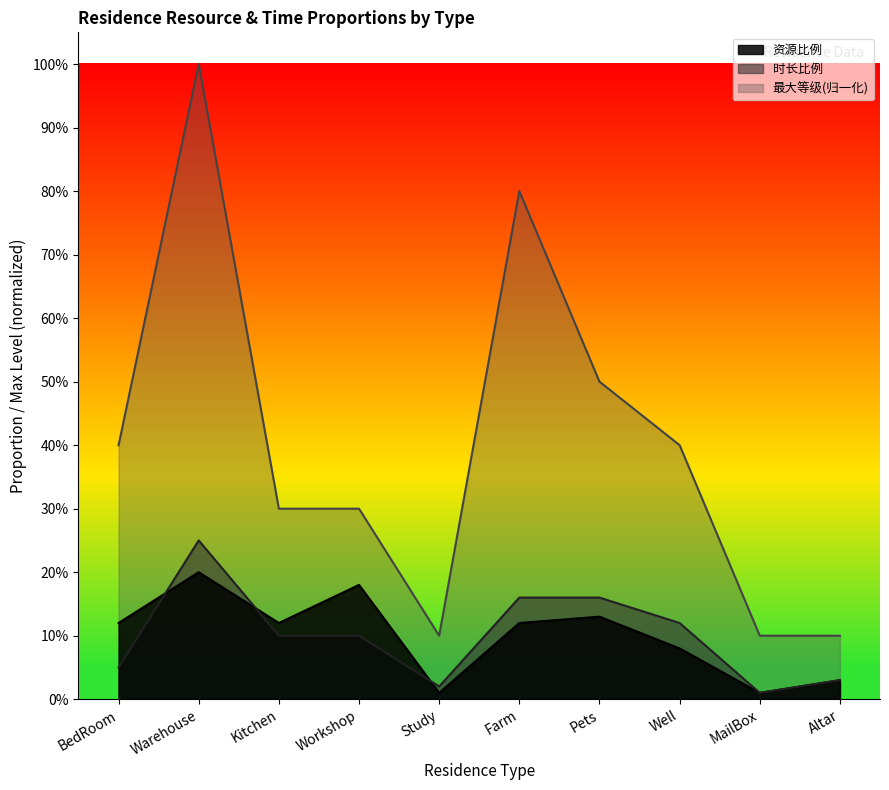

What is the total value across all series at BedRoom?

0.6